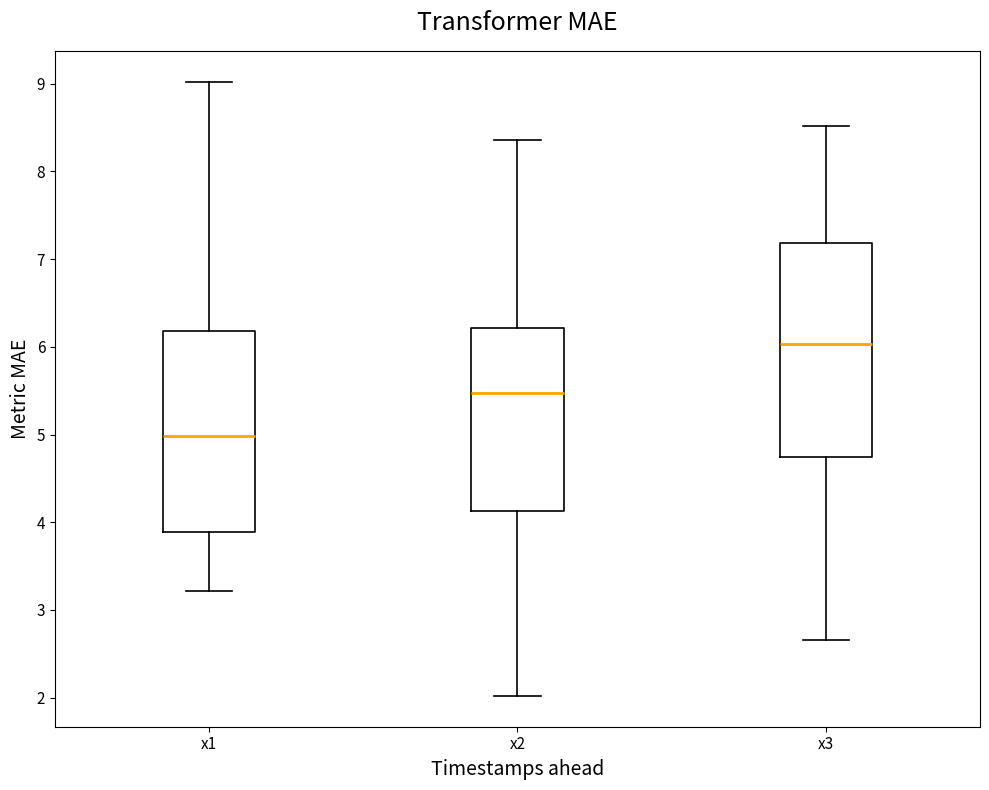

Reading left to right, transcribe this box plot: for each box, give where its median line is, the range the box spans, and where its two whiskers end, as read against the y-axis. The values are not printed on the chart, so give them approximately, as read against the axis.

x1: median 5.0, box 3.9 to 6.2, whiskers 3.2 to 9.0
x2: median 5.5, box 4.1 to 6.2, whiskers 2.0 to 8.4
x3: median 6.0, box 4.7 to 7.2, whiskers 2.7 to 8.5